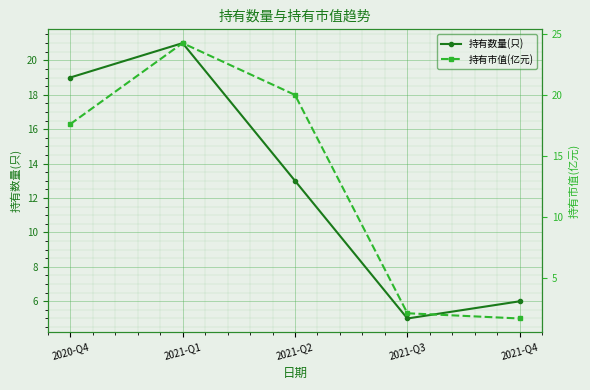

What is the lowest value of the 持有市值(亿元) series?

1.6